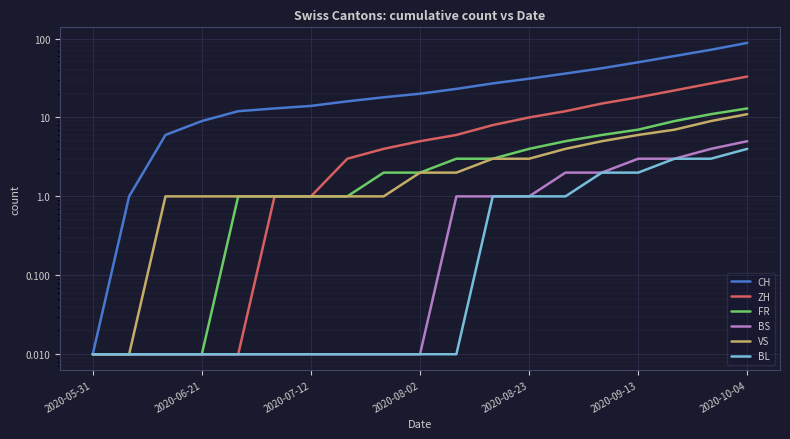

What is the value of the FR point at the 6th from the left?

1.0